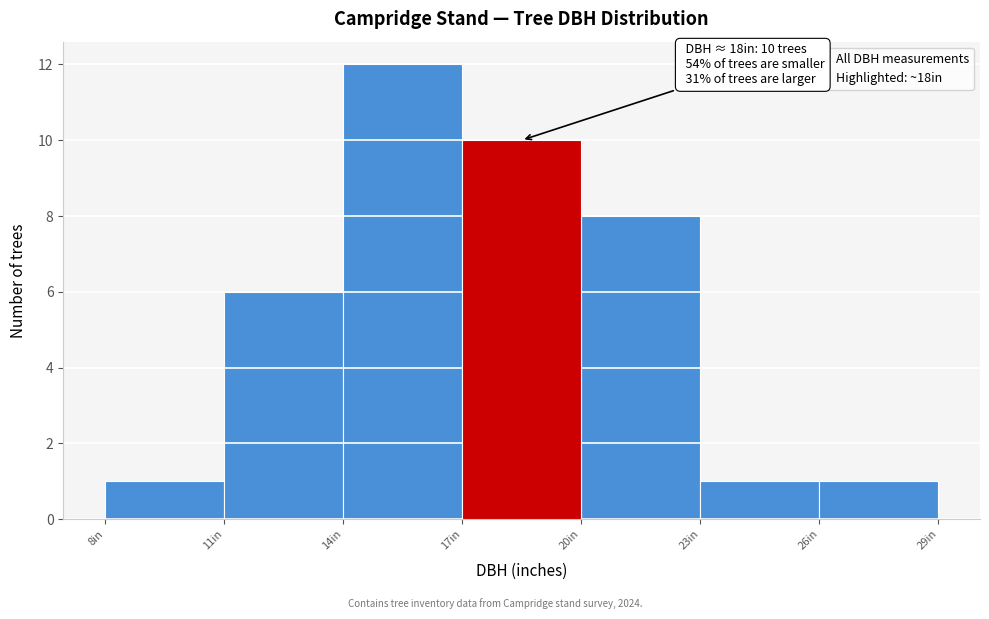

Over which range of the x-axis is the bar tallest?

14 to 17